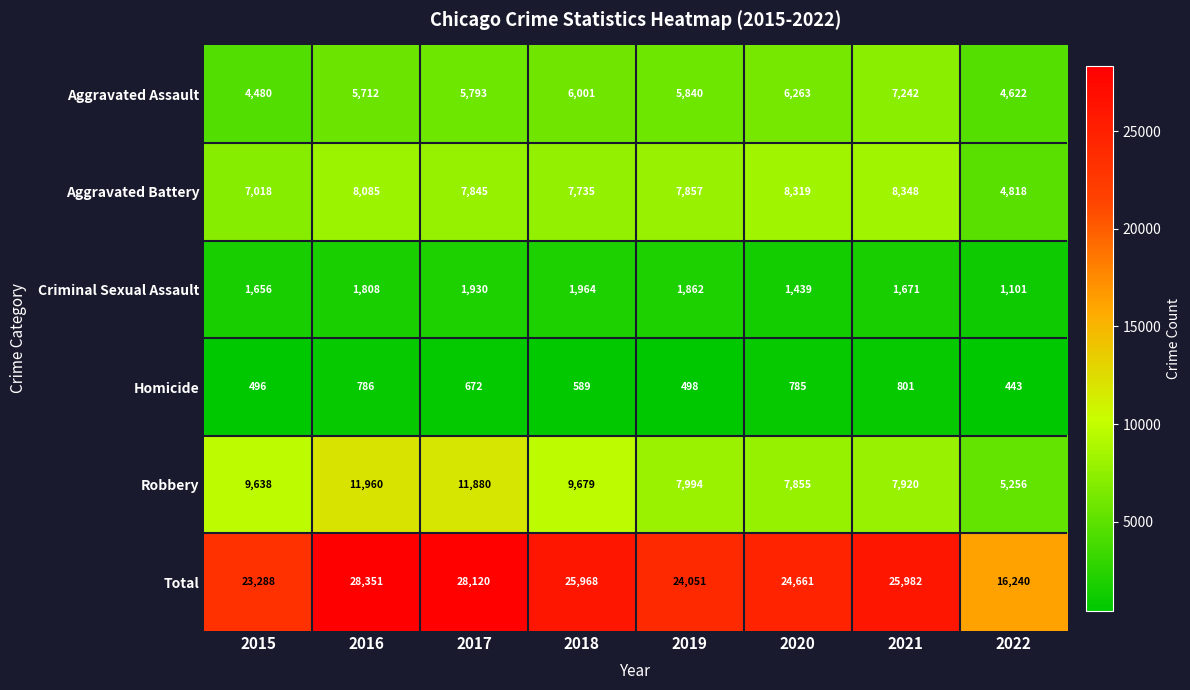

Rank the series by their maximum value, from lowest to highest.

Homicide, Criminal Sexual Assault, Aggravated Assault, Aggravated Battery, Robbery, Total